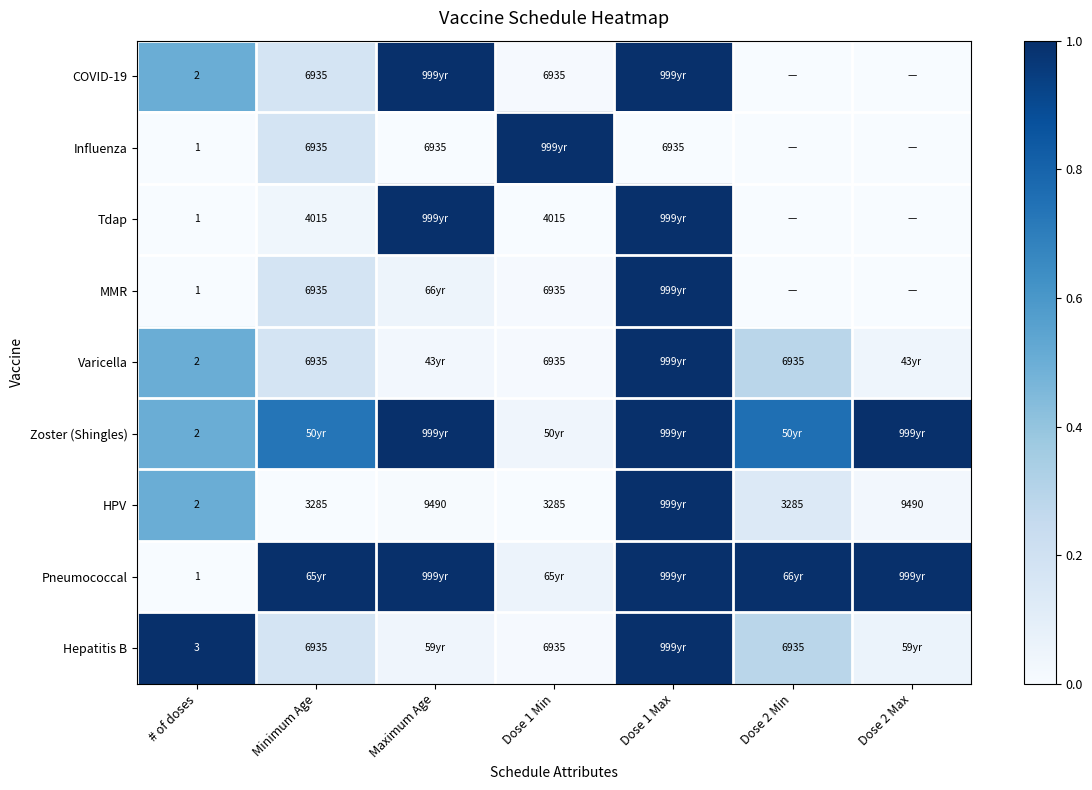

How many distinct data groups are displayed?

9